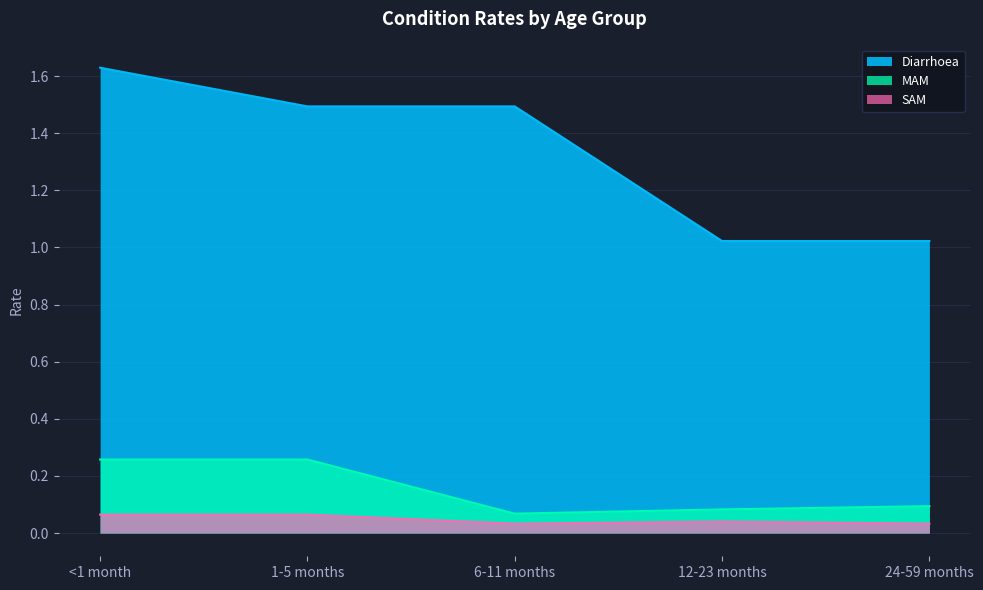

True or false: Diarrhoea and SAM intersect in this chart.

False